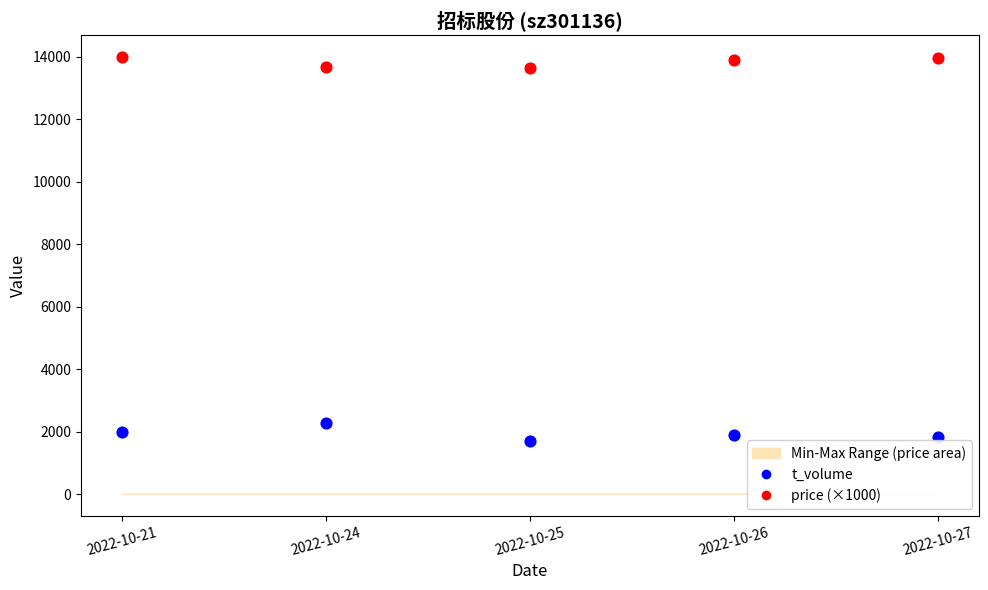

Across all series, what Y value is closest to 7852?

2284